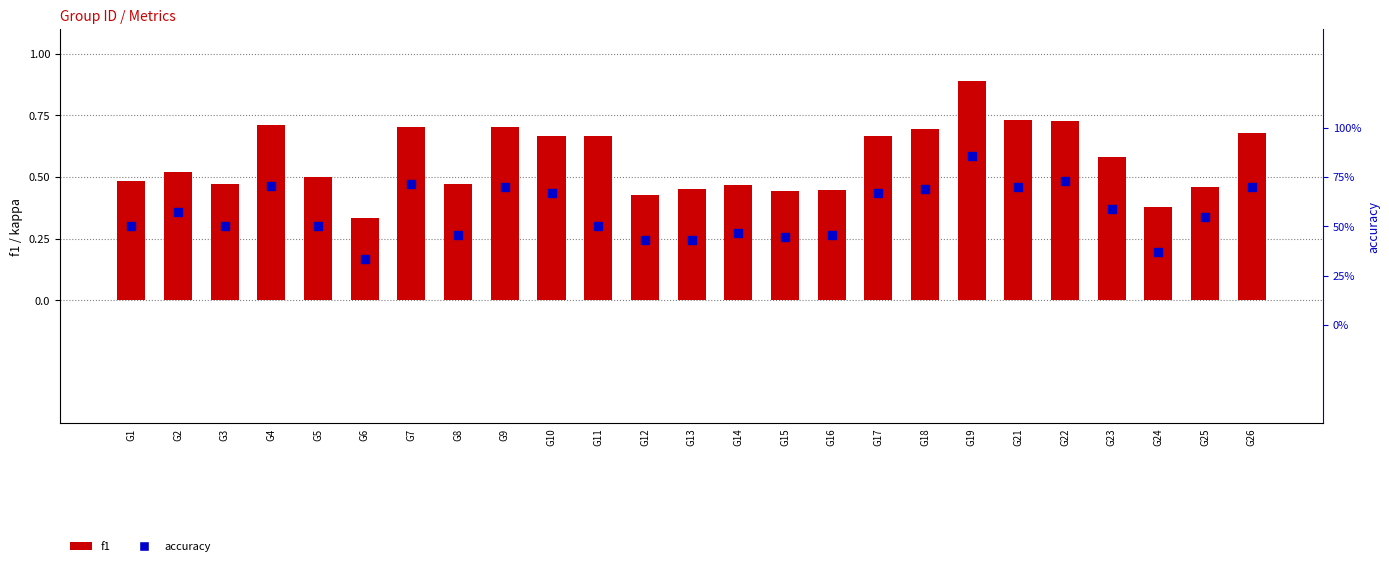

Is the value of f1 at G25 greater than the value of accuracy at G8?

Yes